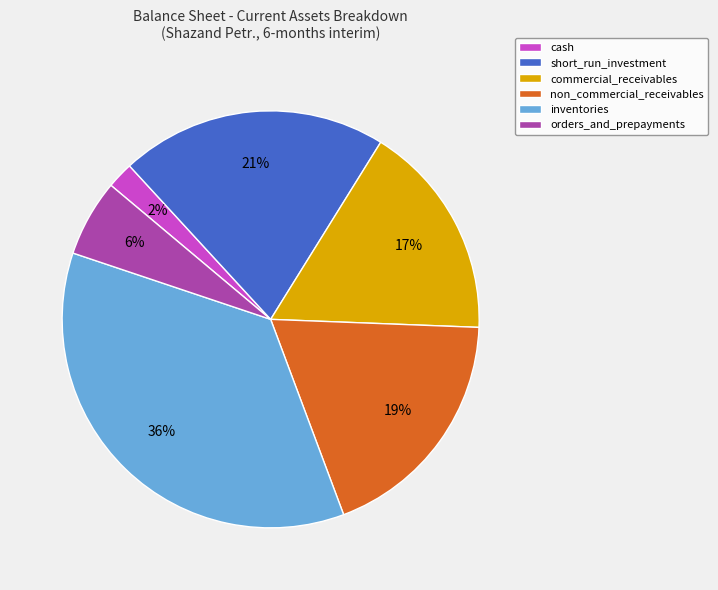

Count the number of slices in the pie.

6